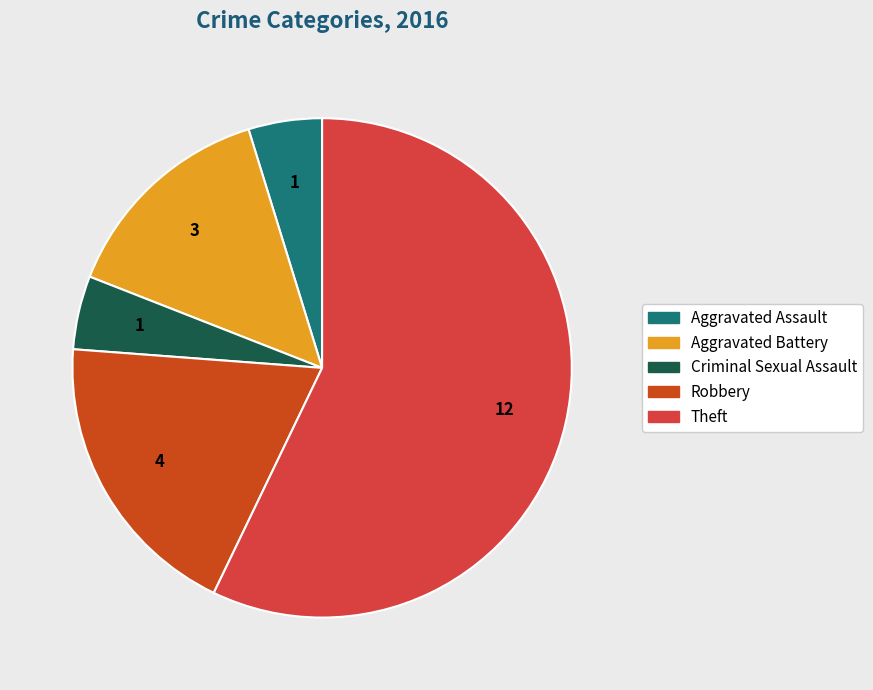

Do Criminal Sexual Assault and Theft together represent more than half of the pie?

Yes